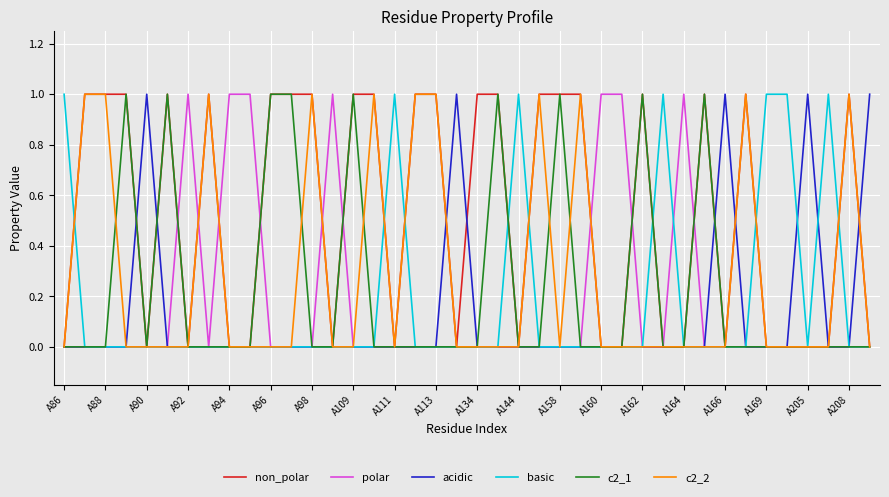

Which series has the largest total across all categories?

non_polar